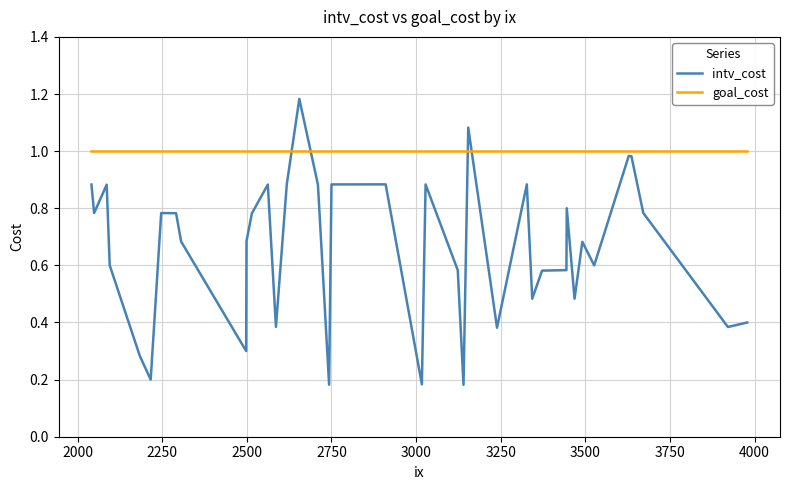

List the series in order of their peak value, highest first.

intv_cost, goal_cost